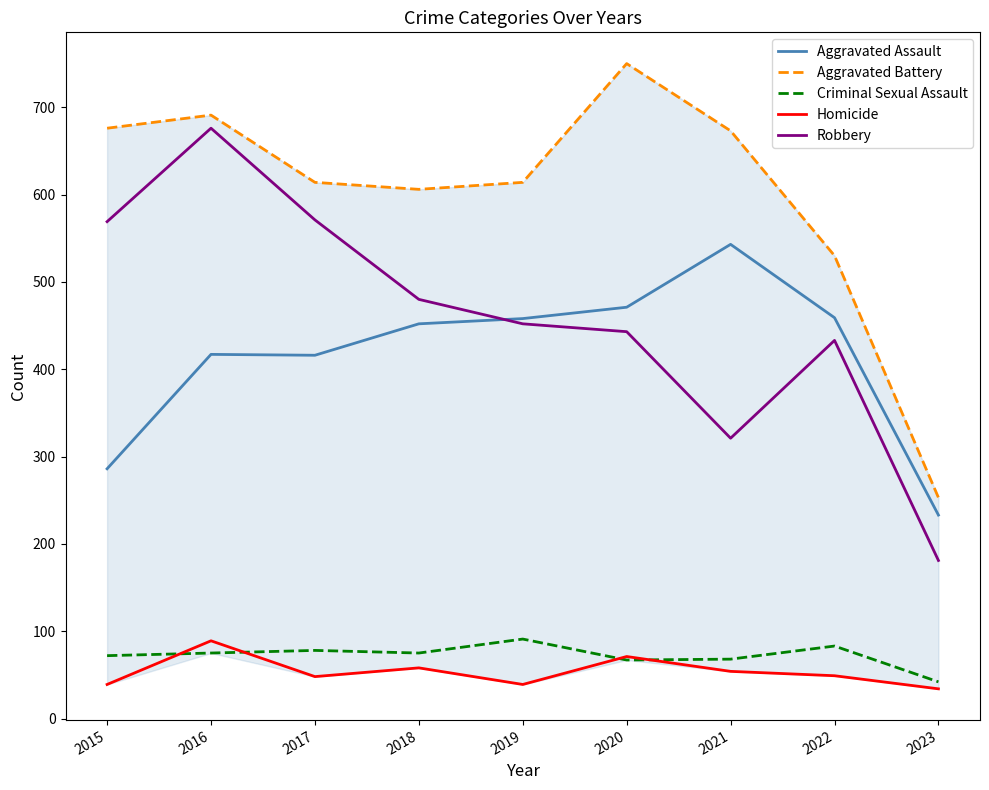

Which series changed the most between 2015 and 2017?

Aggravated Assault